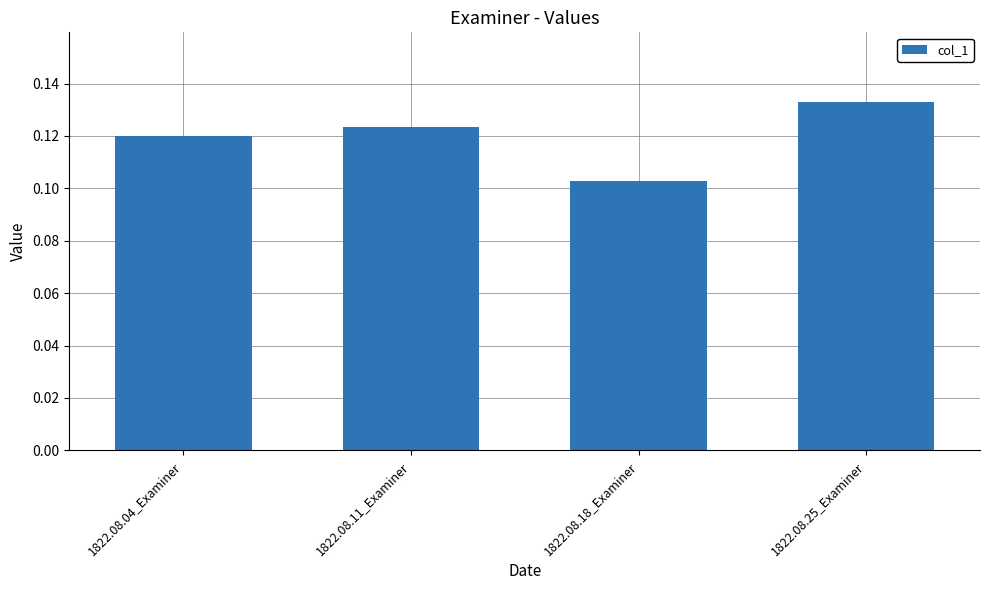

List the labels in order of value, smallest first.

1822.08.18_Examiner, 1822.08.04_Examiner, 1822.08.11_Examiner, 1822.08.25_Examiner